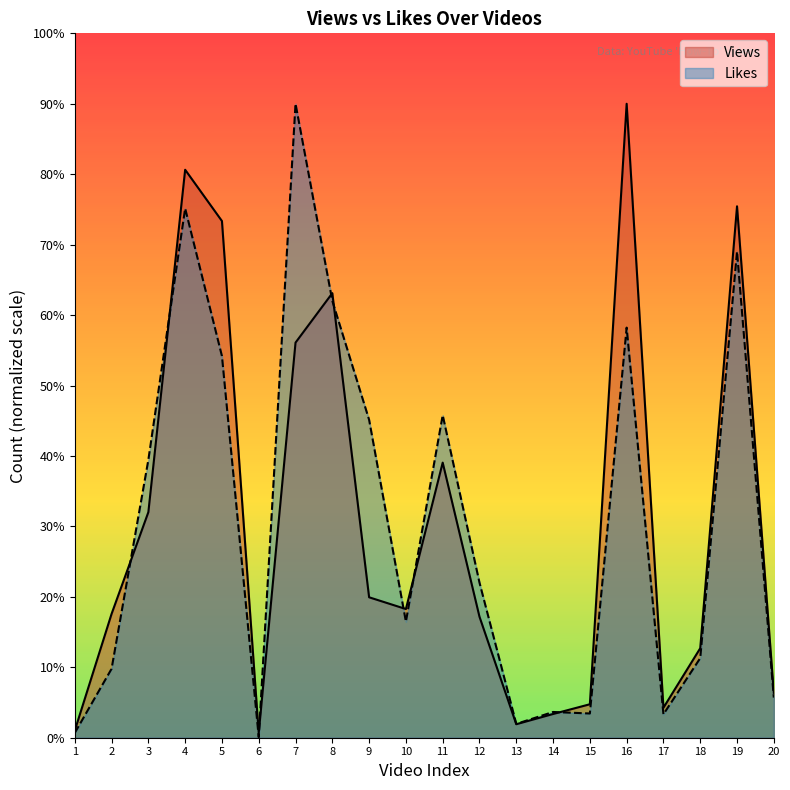

Does the chart display data point markers on the line(s)?

No